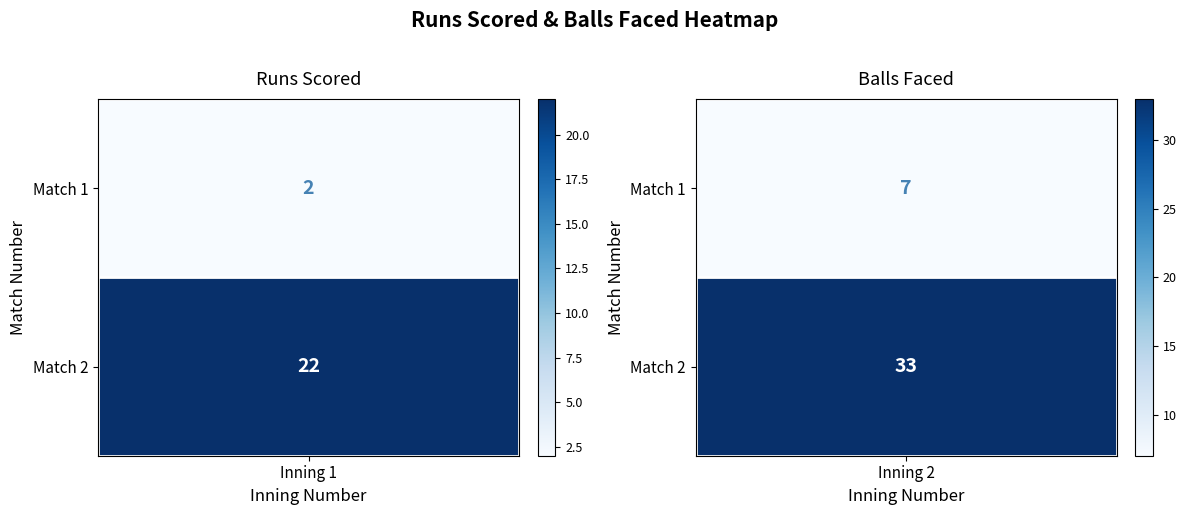

Count the Match 2 values in the range 7 to 33.

2